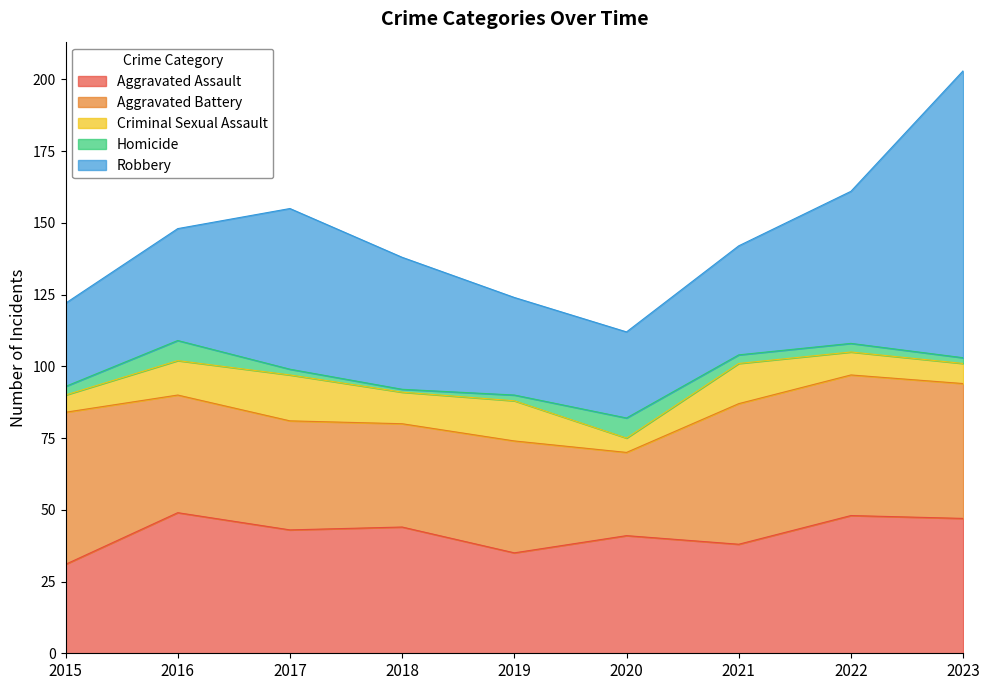

What is the average value of the Robbery series?

47